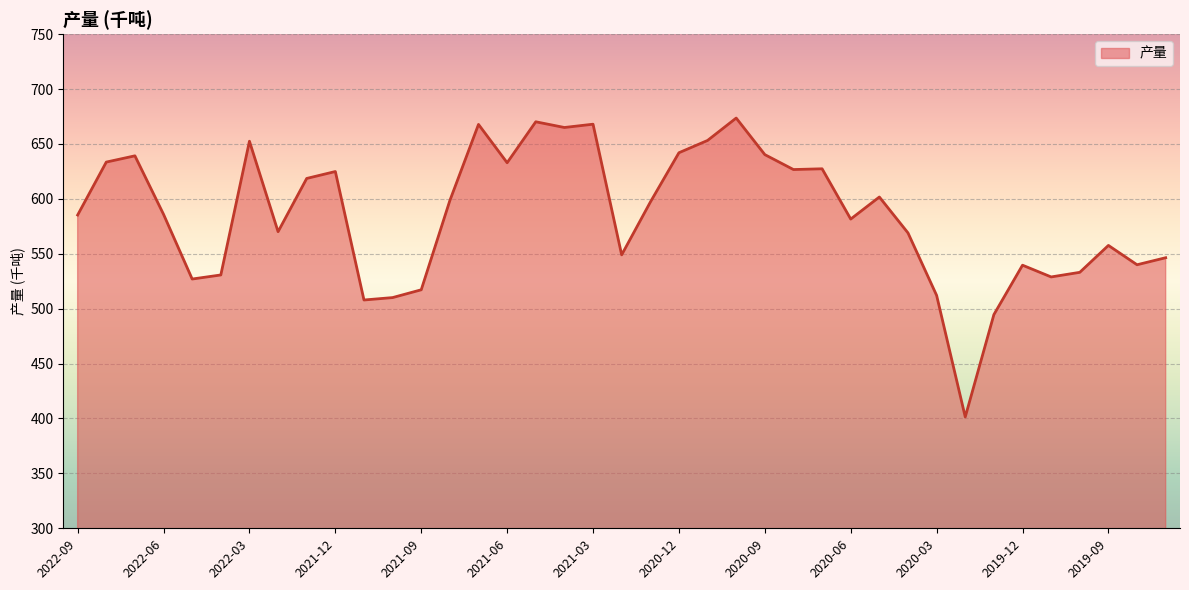

What is the smallest value displayed?

401.4